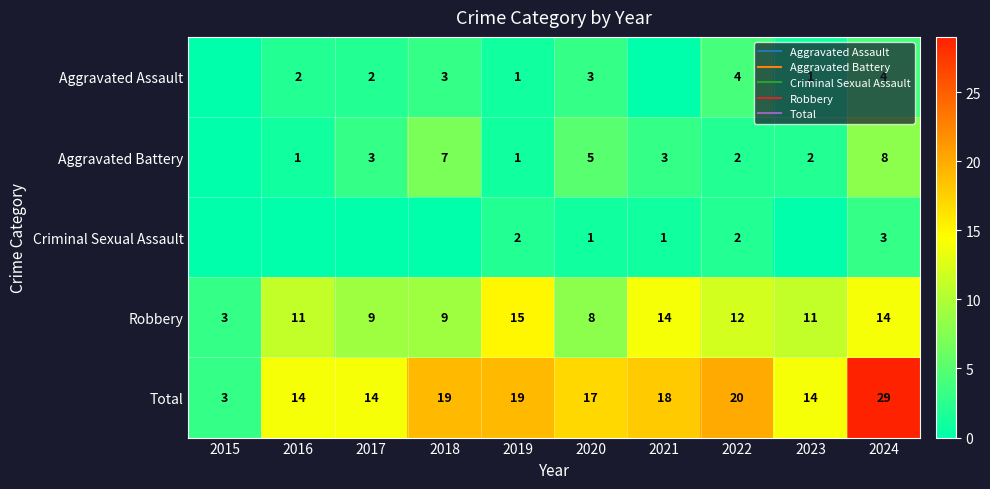

Read the Total value at 2017, to the nearest 10.

10